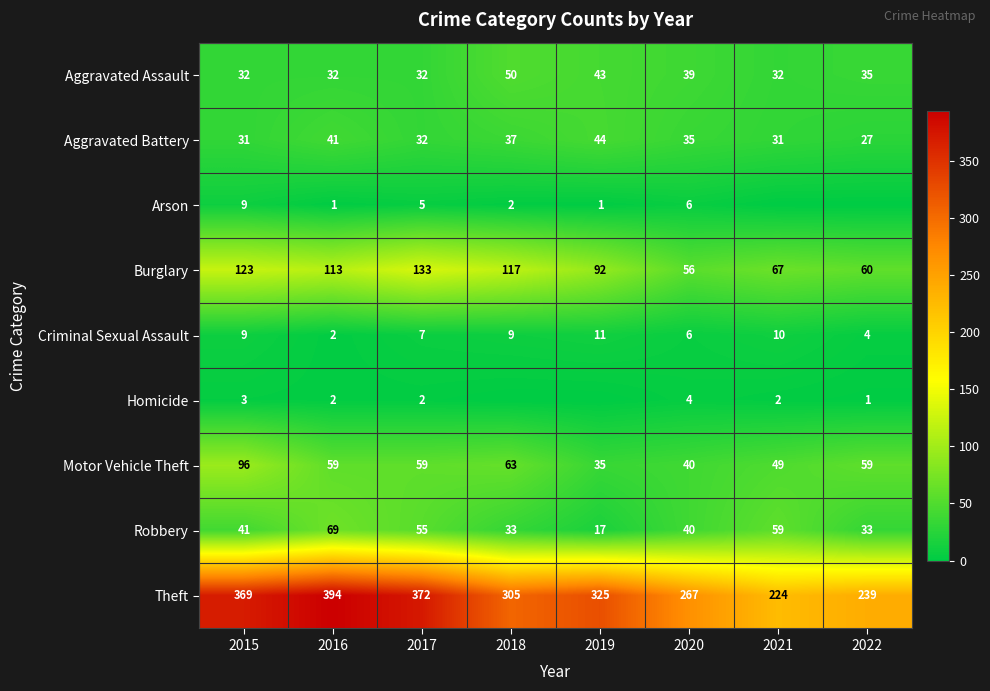

The Theft series shows 72 at 2021. True or false?

False